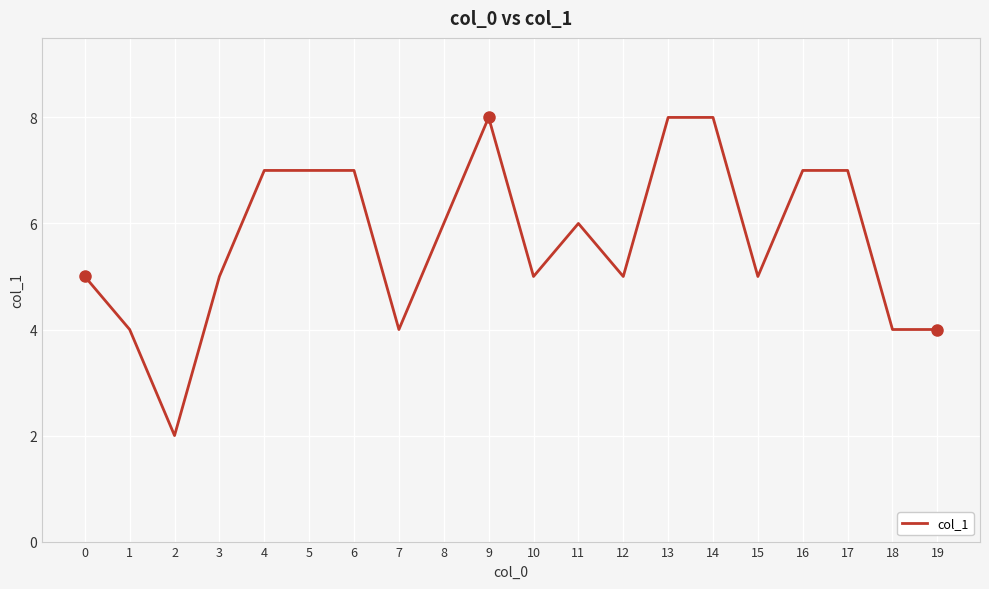

The value at 3 is 7. True or false?

False